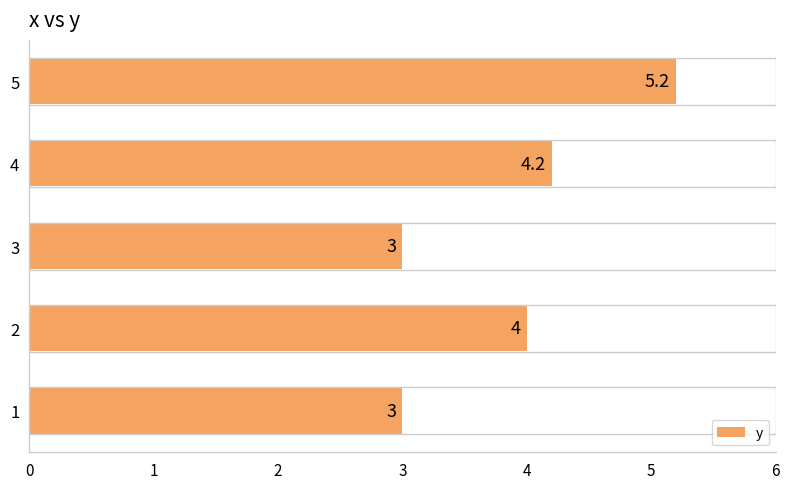

How many data points are less than 4?

2